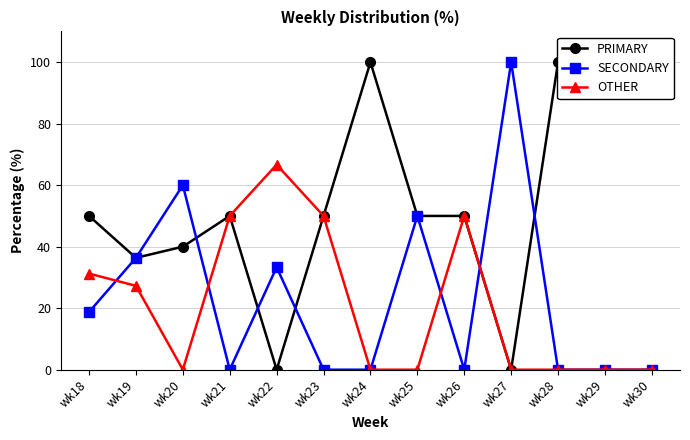

At how many categories does at least one series exceed 65?

6